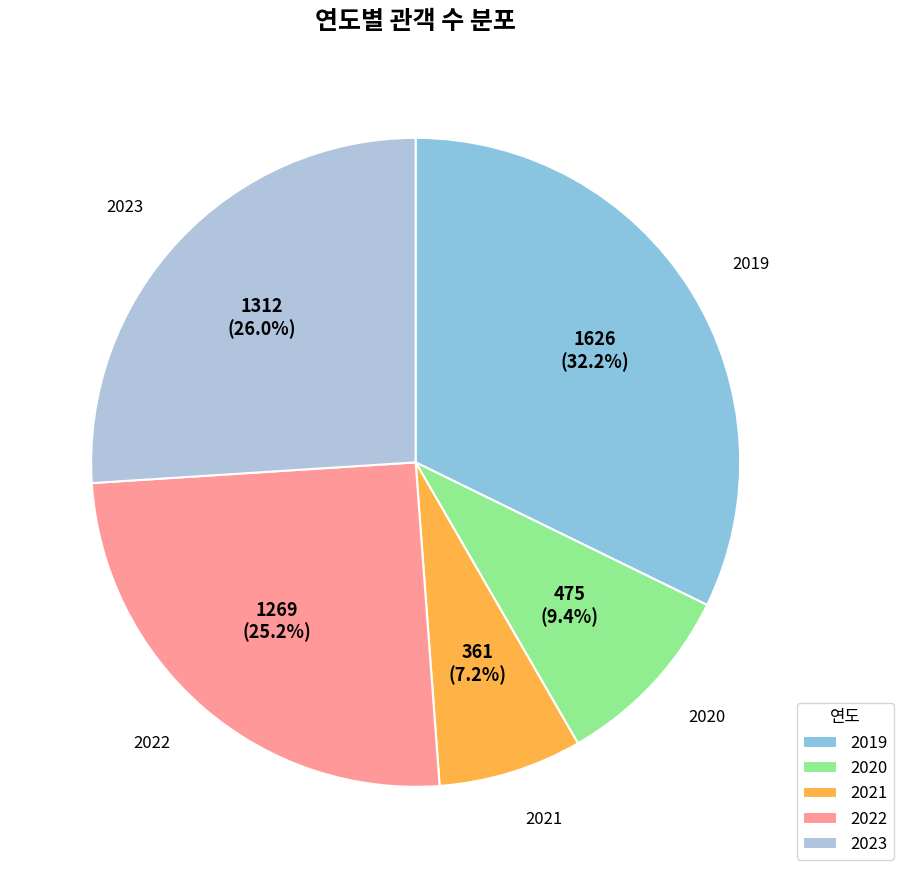

True or false: 2021 accounts for 1% of the total.

False